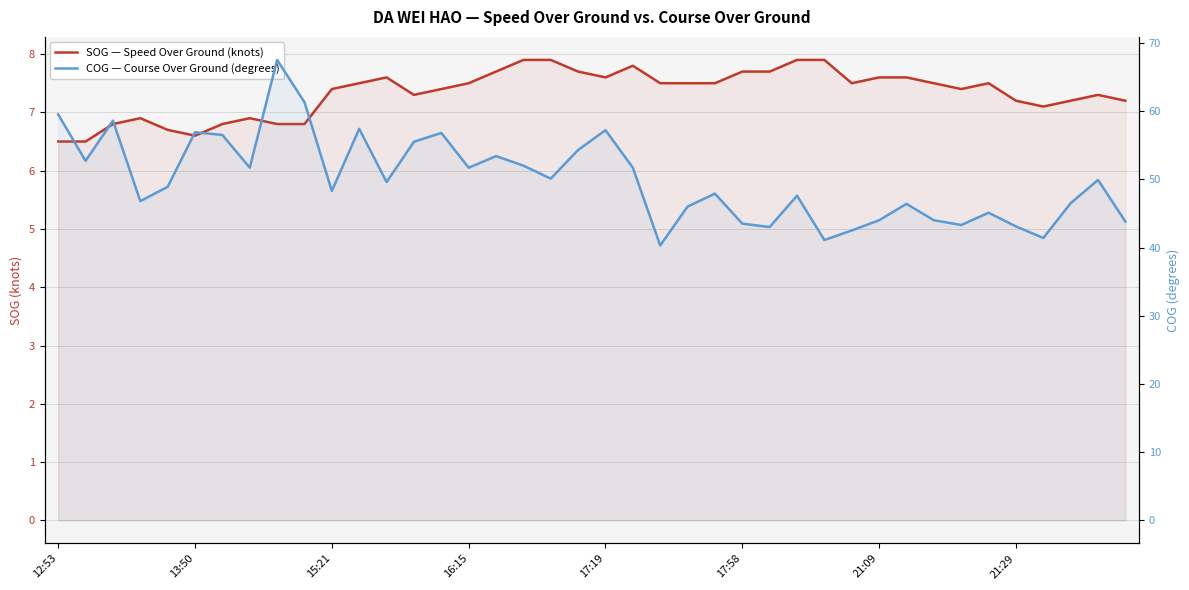

True or false: SOG — Speed Over Ground (knots) and COG — Course Over Ground (degrees) intersect in this chart.

False